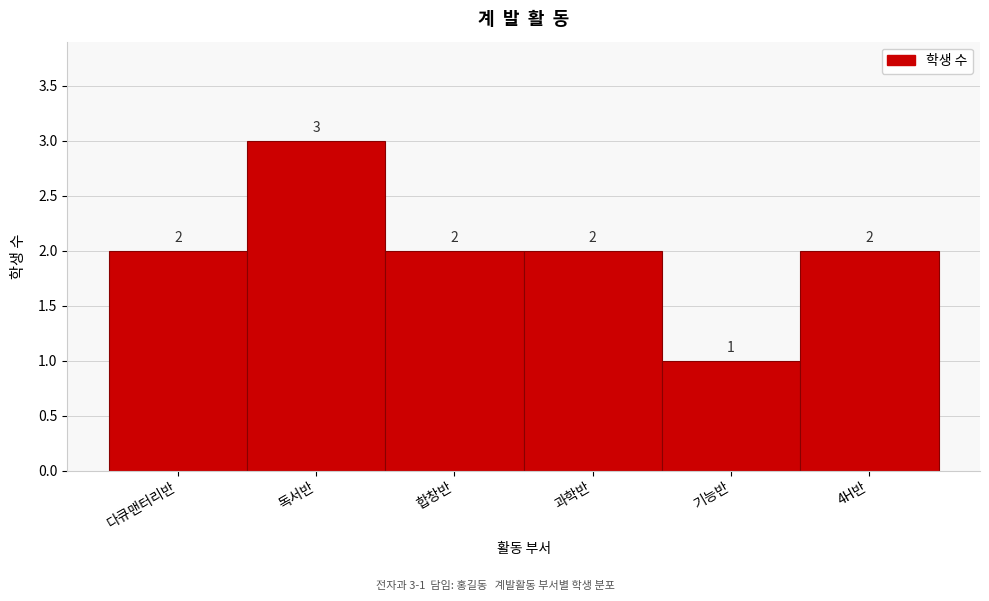

Reading left to right, what are all the values shown in this chart?

2	3	2	2	1	2